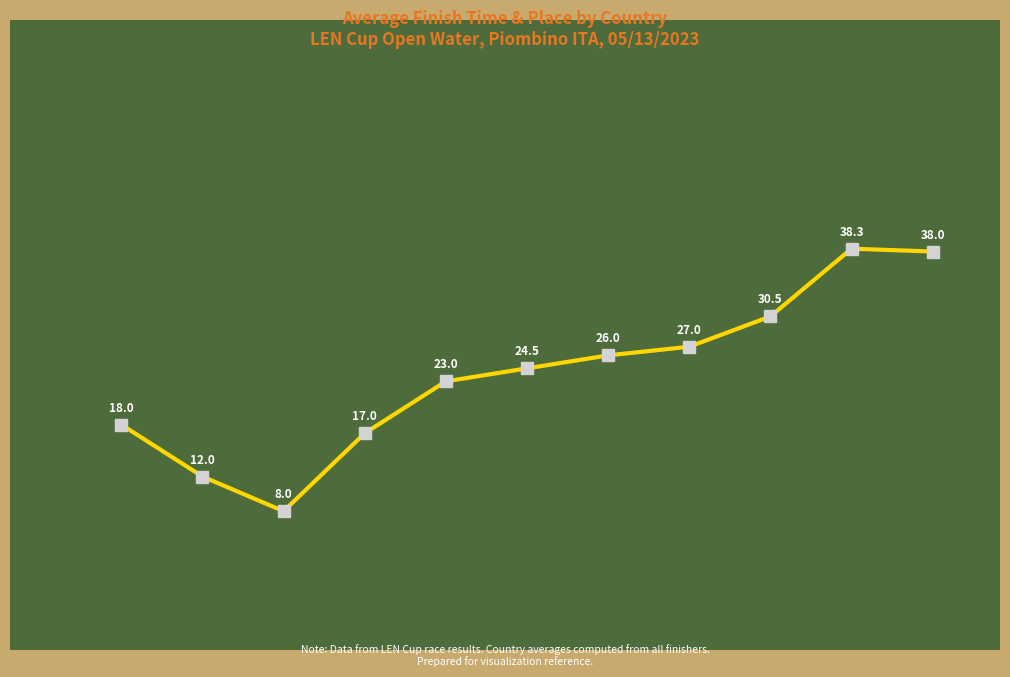

Reading left to right, what are all the values shown in this chart?

Avg Finish Time (s): 6793.8	6720.1	6710.9	6740.0	6858.0	6911.4	6990.2	6991.9	7091.8	7526.3	7533.7
Avg Place: 18.0	12.0	8.0	17.0	23.0	24.5	26.0	27.0	30.5	38.3	38.0